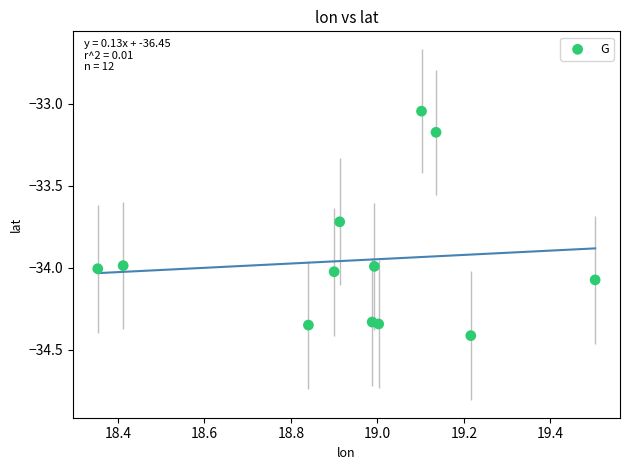

What is the range of X values (max minus min)?

1.1